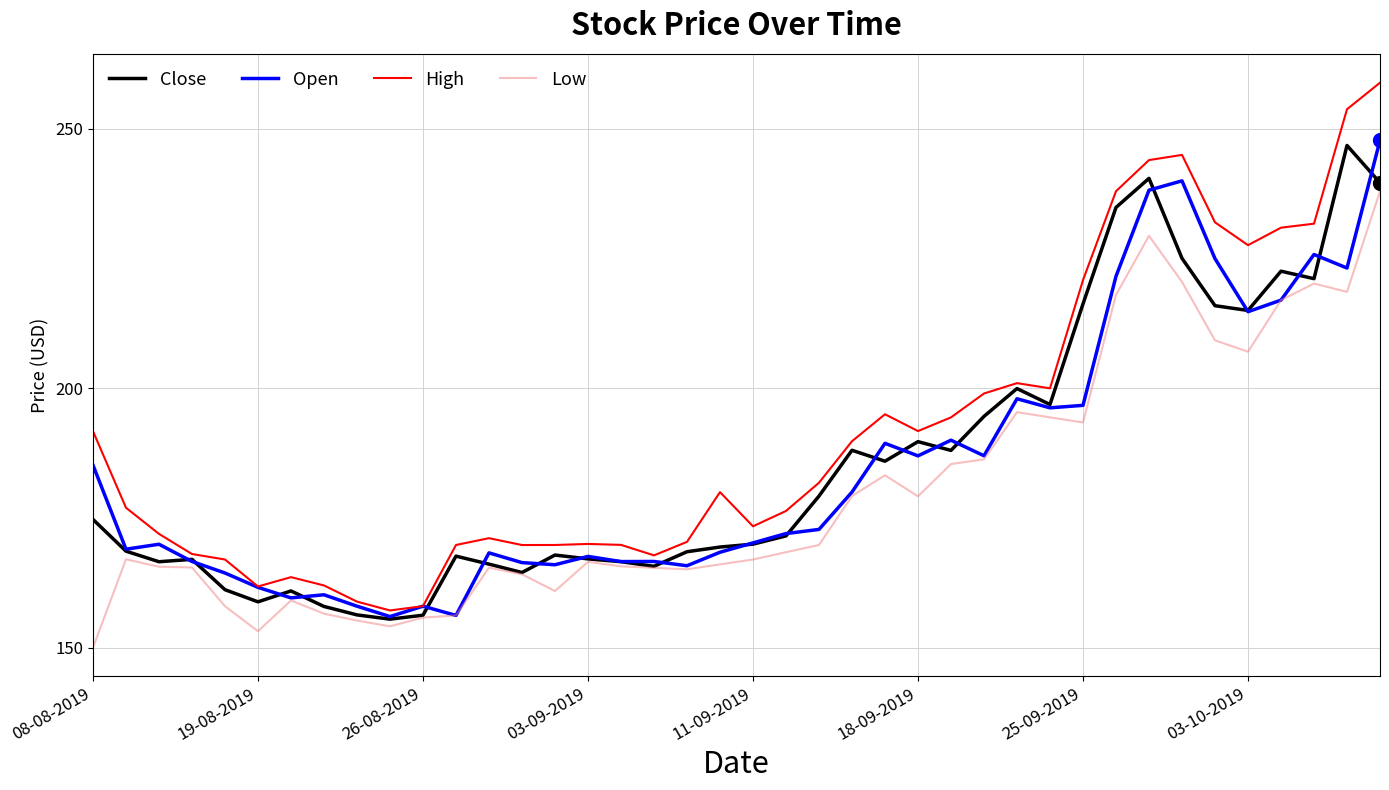

After their last crossing, which series has the higher values: Close or Open?

Open